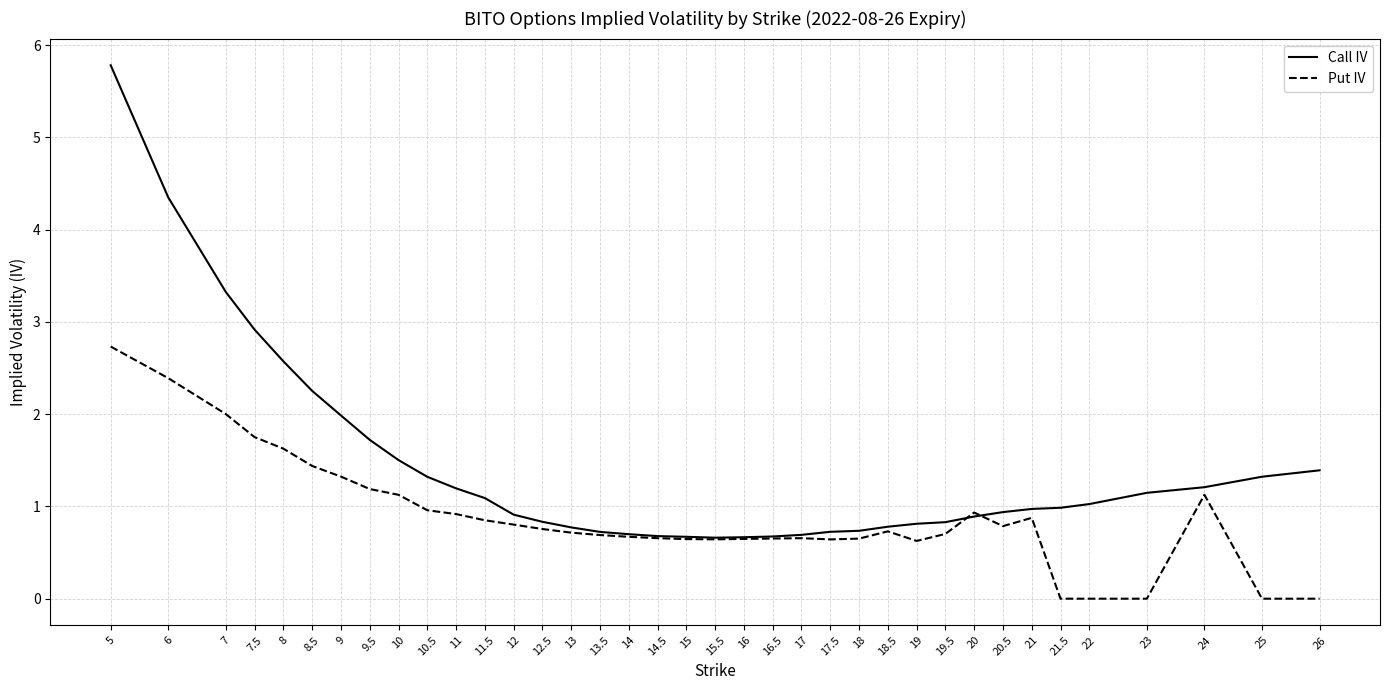

At which category does the chart reach its peak across all series?

5